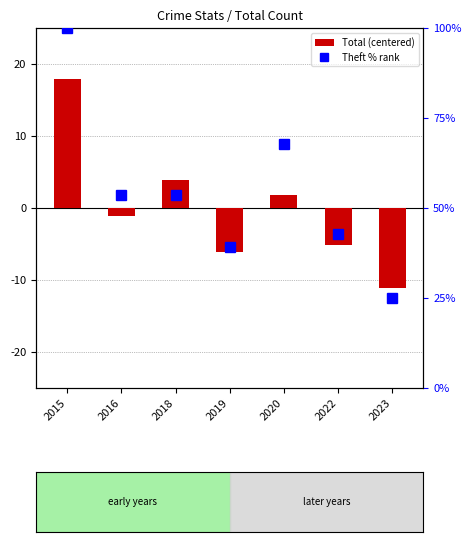

How many data points in Theft % rank are less than 53?

3